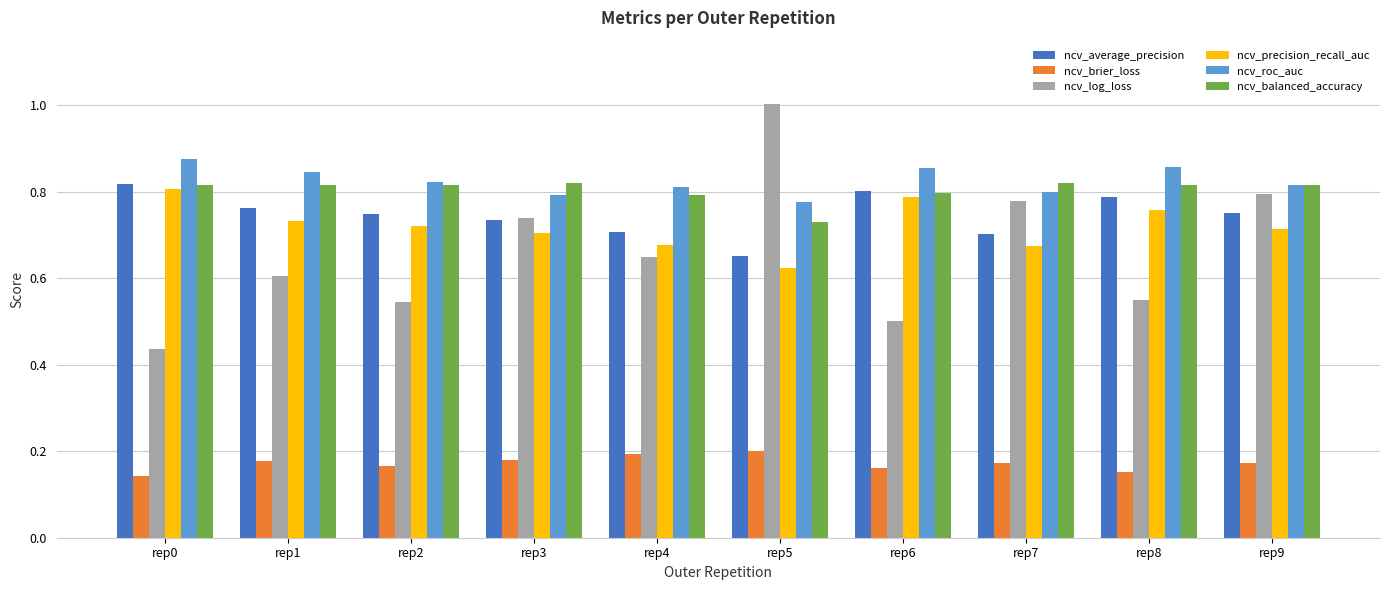

What is the total value across all series at rep8?

3.9